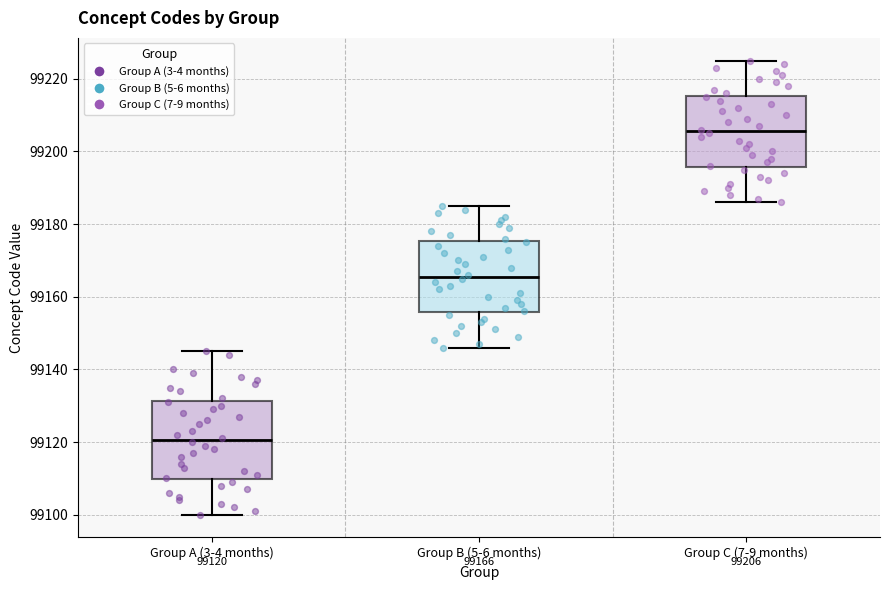

Which box is the tallest, from its lower edge to its upper edge?

Group A (3-4 months)